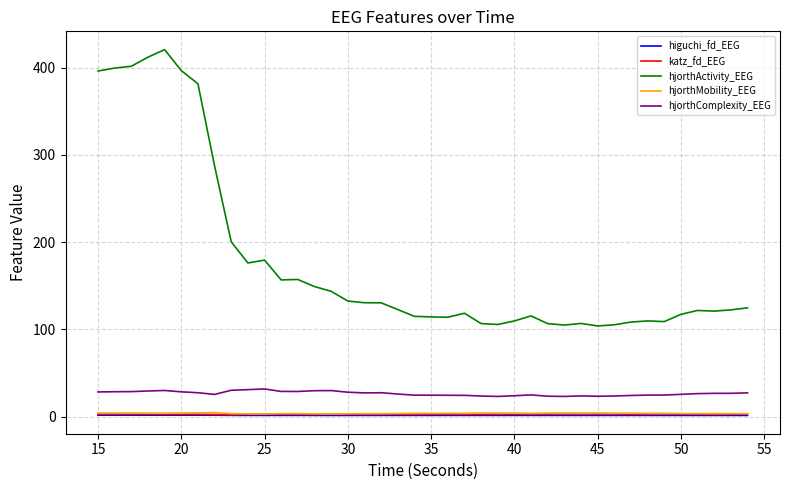

Which series has the largest total across all categories?

hjorthActivity_EEG